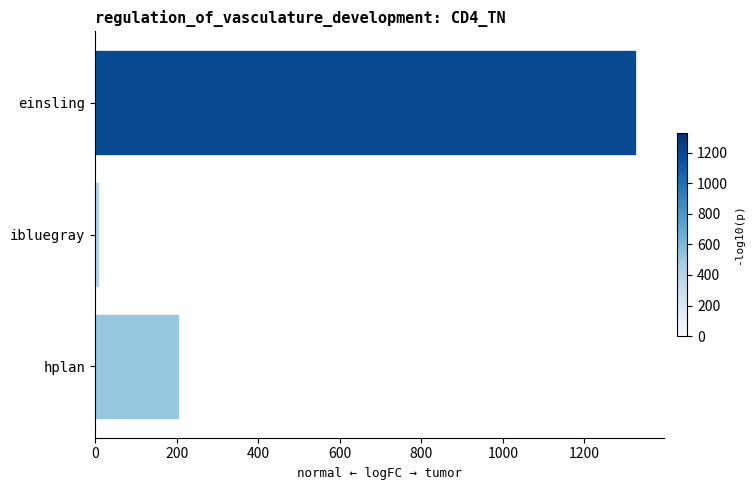

Which has a higher value, ibluegray or hplan?

hplan